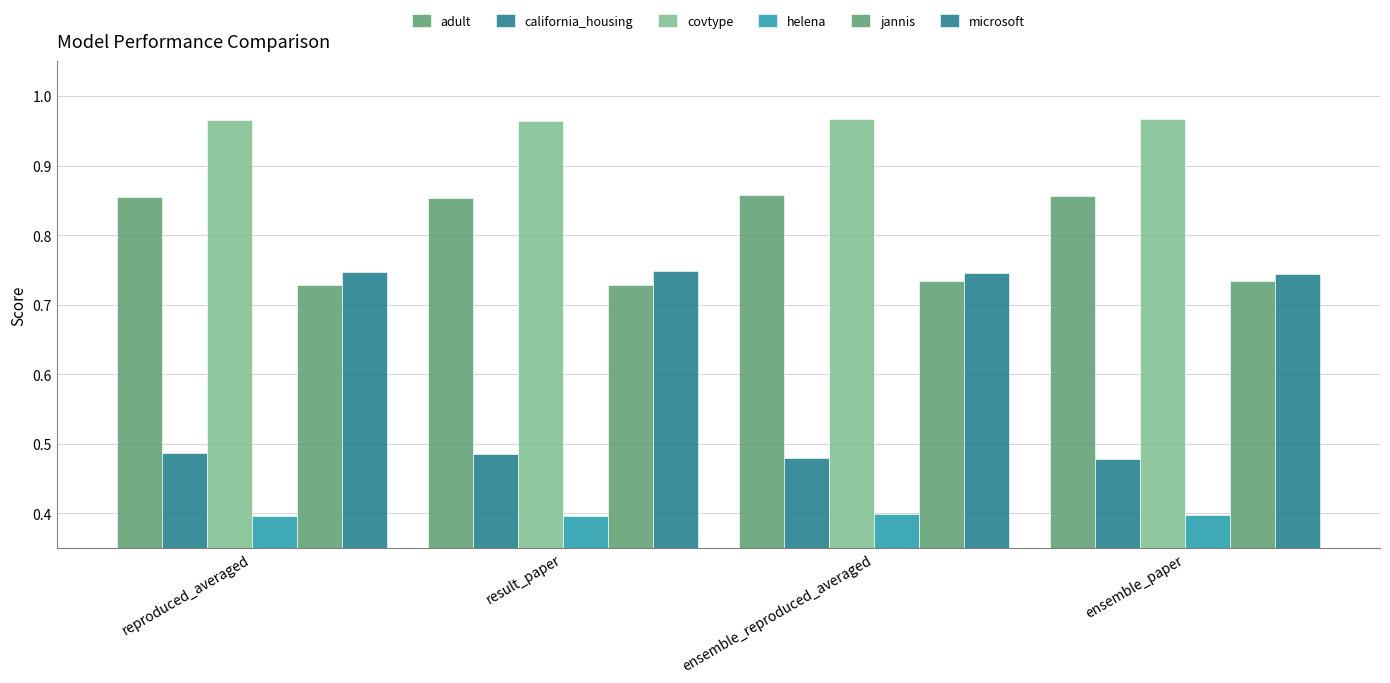

At how many categories does at least one series exceed 0?

4